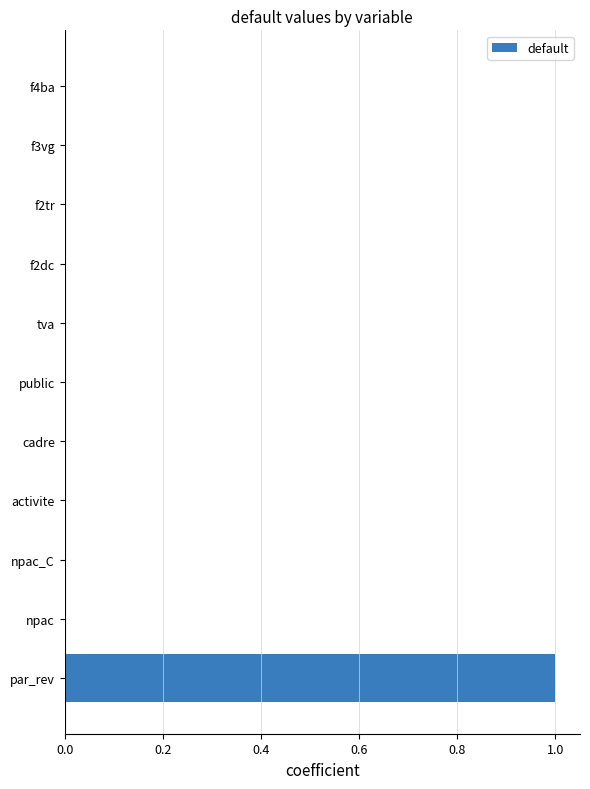

Which label corresponds to the largest value in the chart?

par_rev